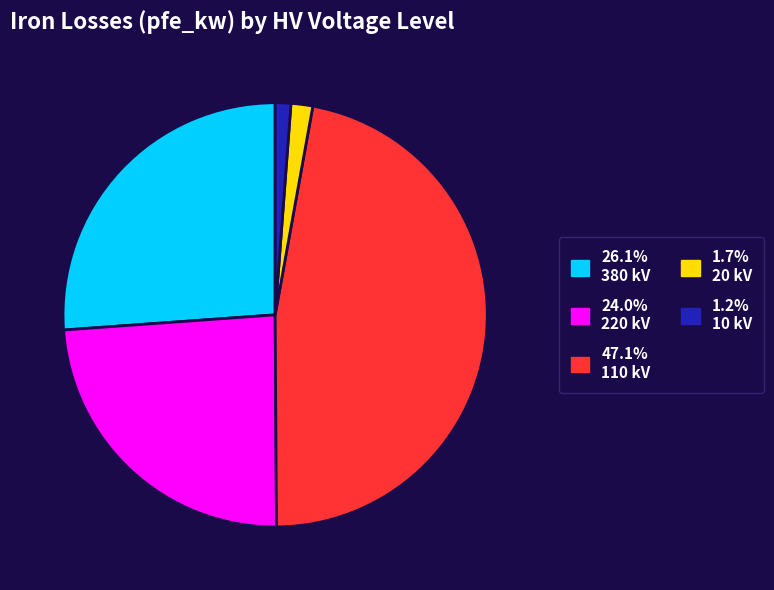

Approximately how many times larger is the value at 47.1% 110 kV compared to 26.1% 380 kV?

1.8